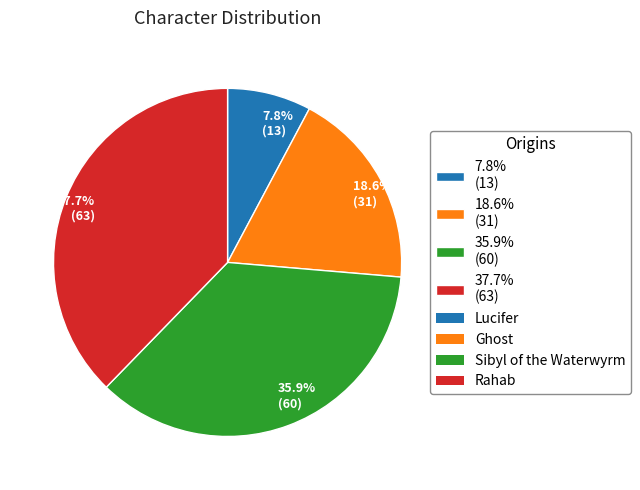

What is the largest slice in the pie chart?

37.7% (63)